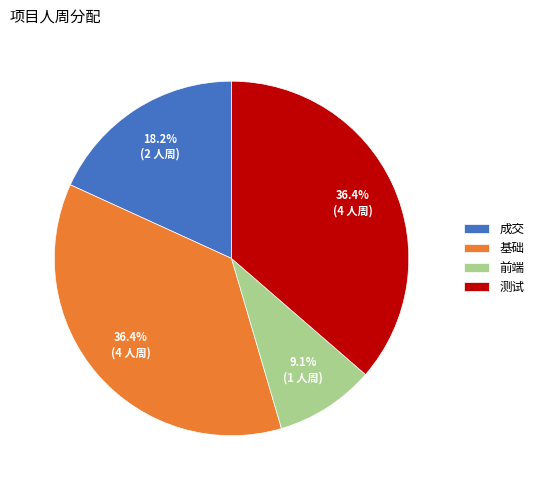

Is it true that 成交 is 18% of the pie?

True